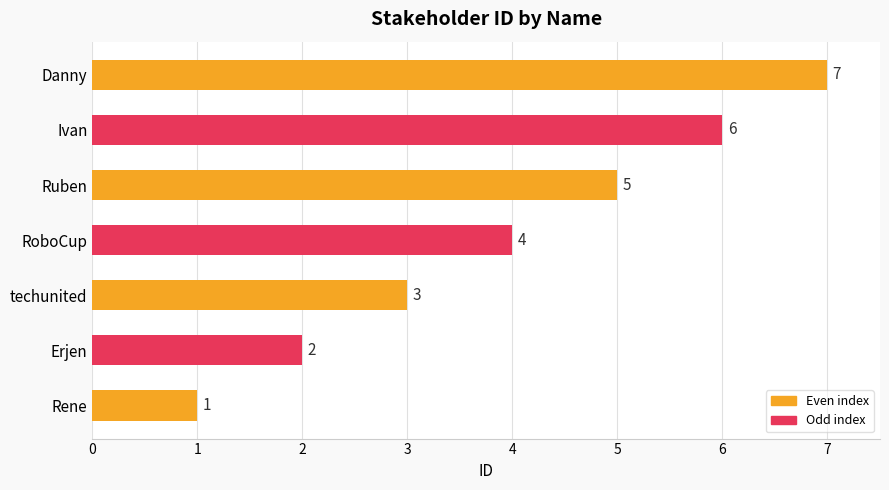

How many categories are shown in the chart?

7